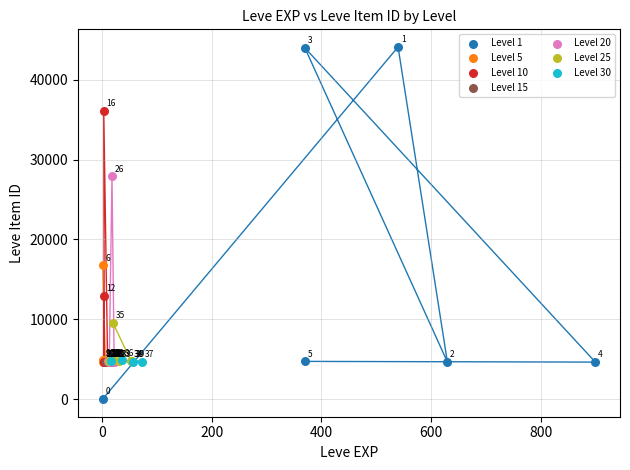

Which series has the largest Y range (max minus min)?

Level 1